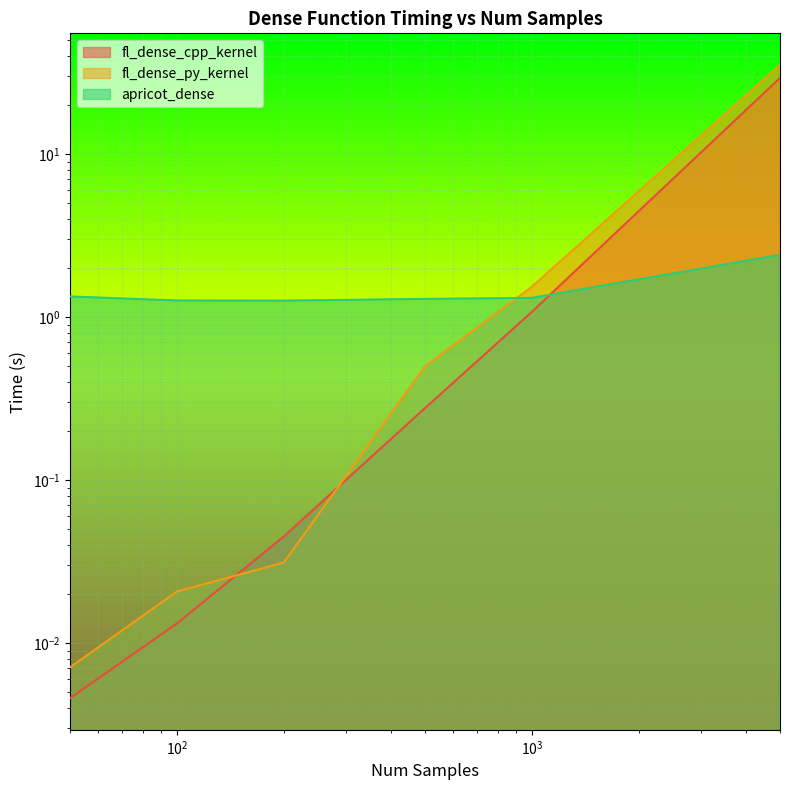

The value of fl_dense_cpp_kernel at 5000 is 44.2. True or false?

False